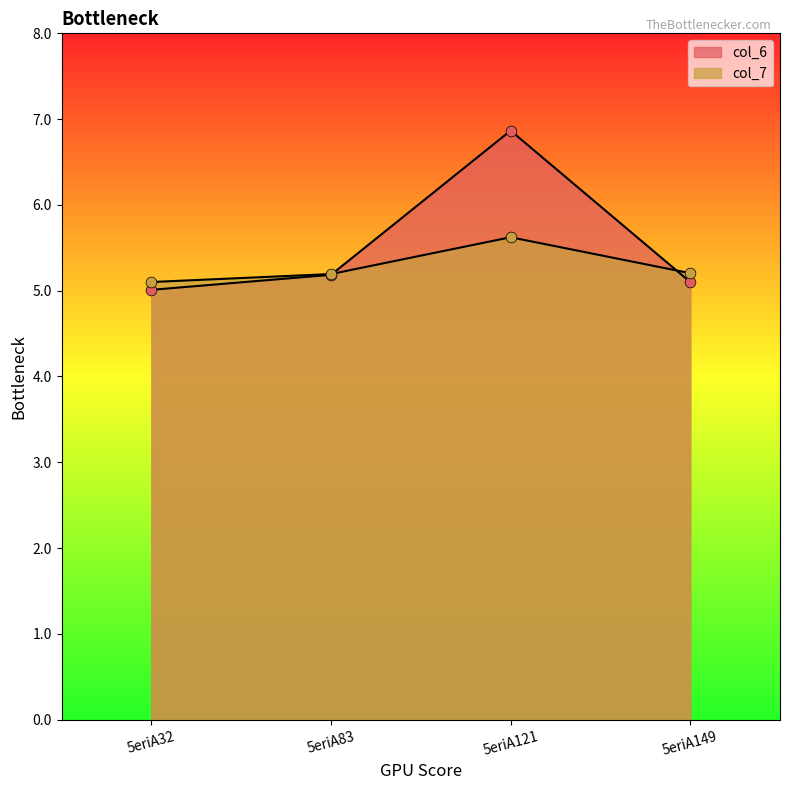

Which series reaches the minimum Y coordinate?

col_6